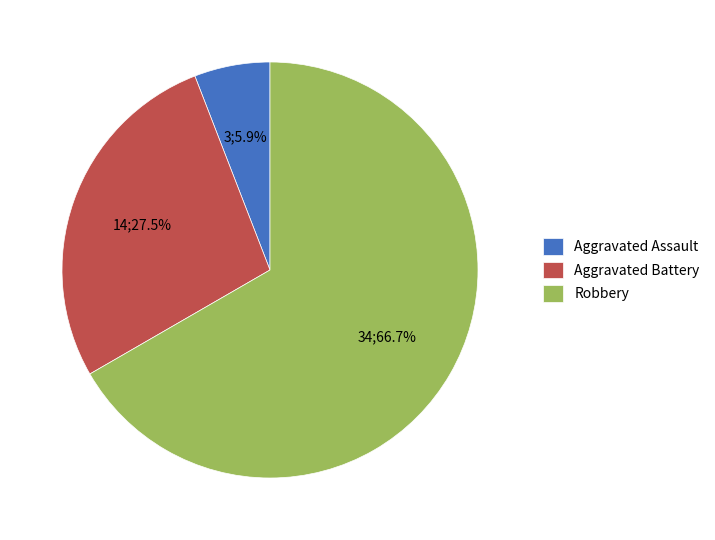

Rank the categories by value from highest to lowest.

Robbery, Aggravated Battery, Aggravated Assault